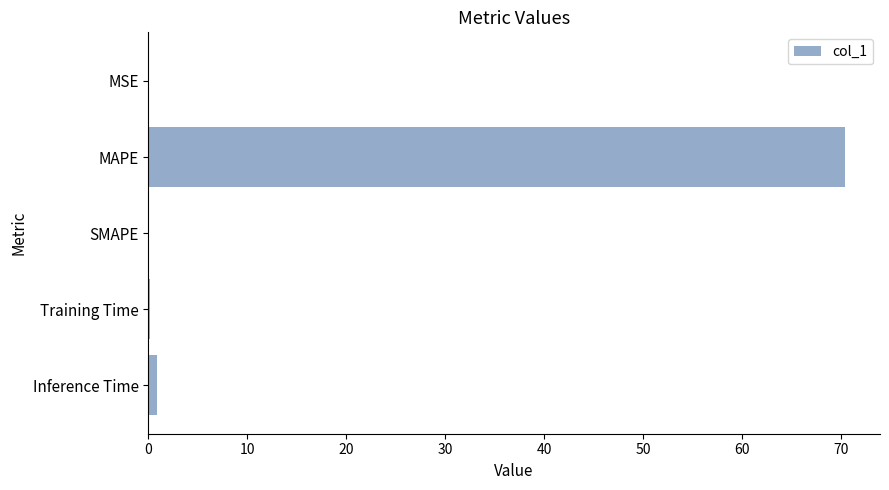

What is the sum of all values?

71.5